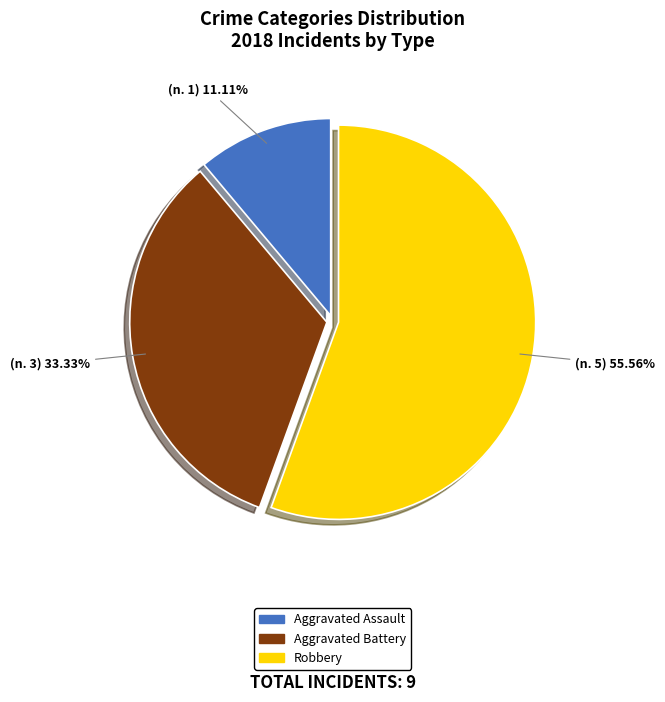

Is there any slice that represents more than half of the pie?

Yes